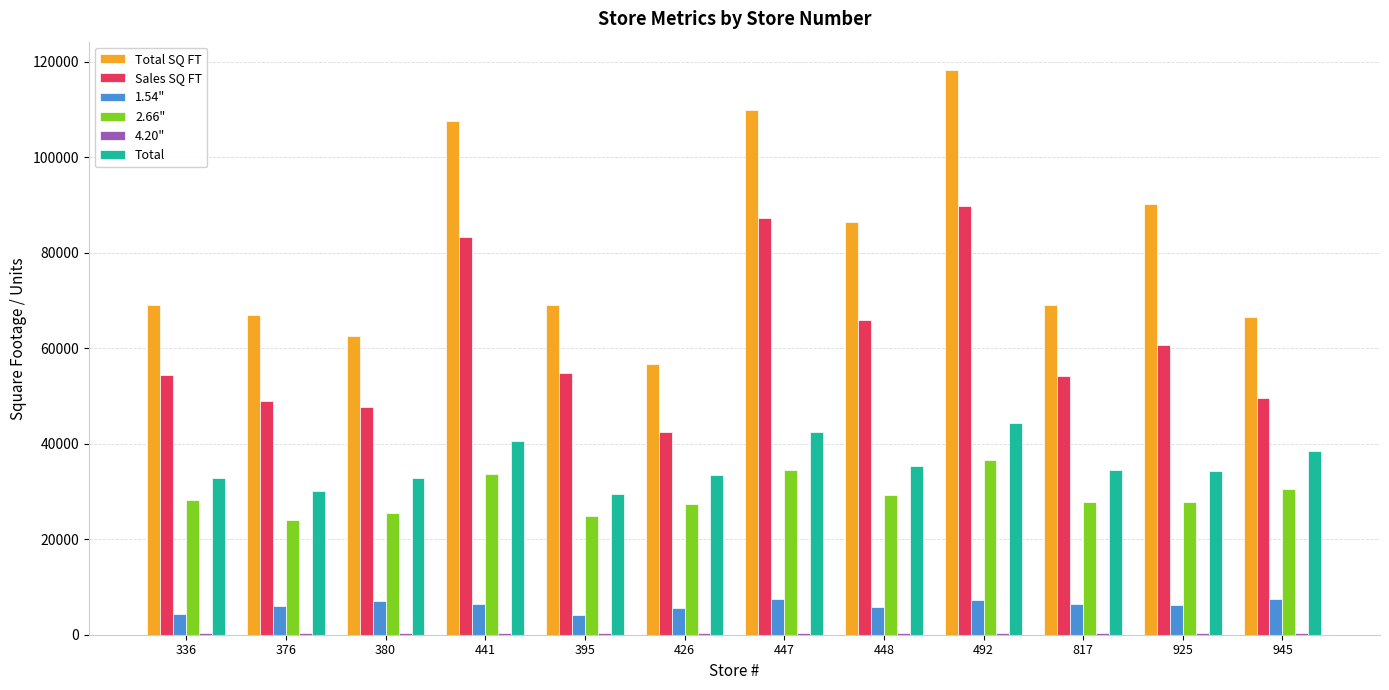

Which series changed the most between 447 and 945?

Total SQ FT